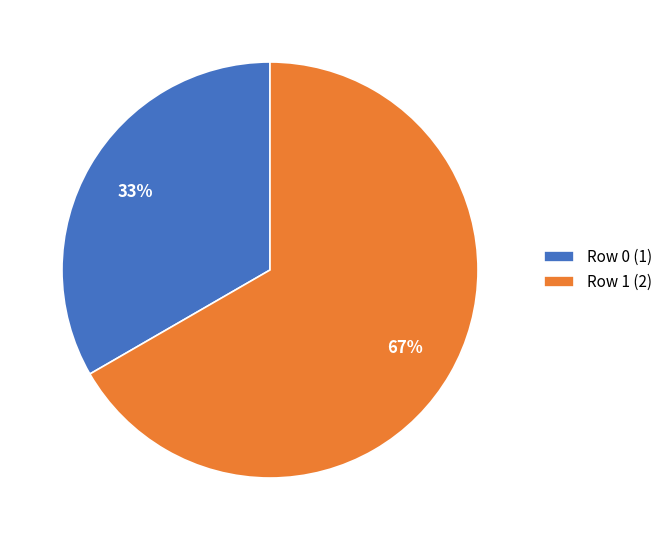

To the nearest percent, what is the combined percentage of Row 1 (2) and Row 0 (1)?

100%